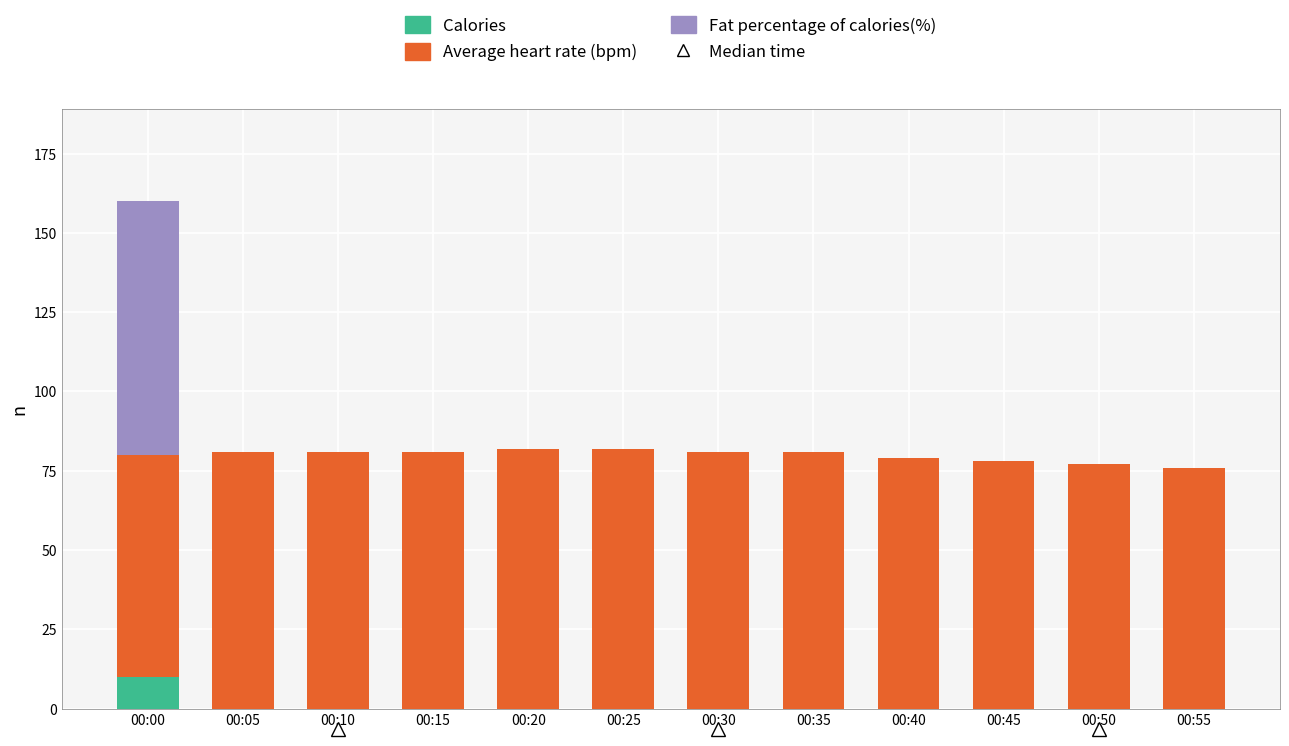

At which category is the sum across all series the highest?

00:00